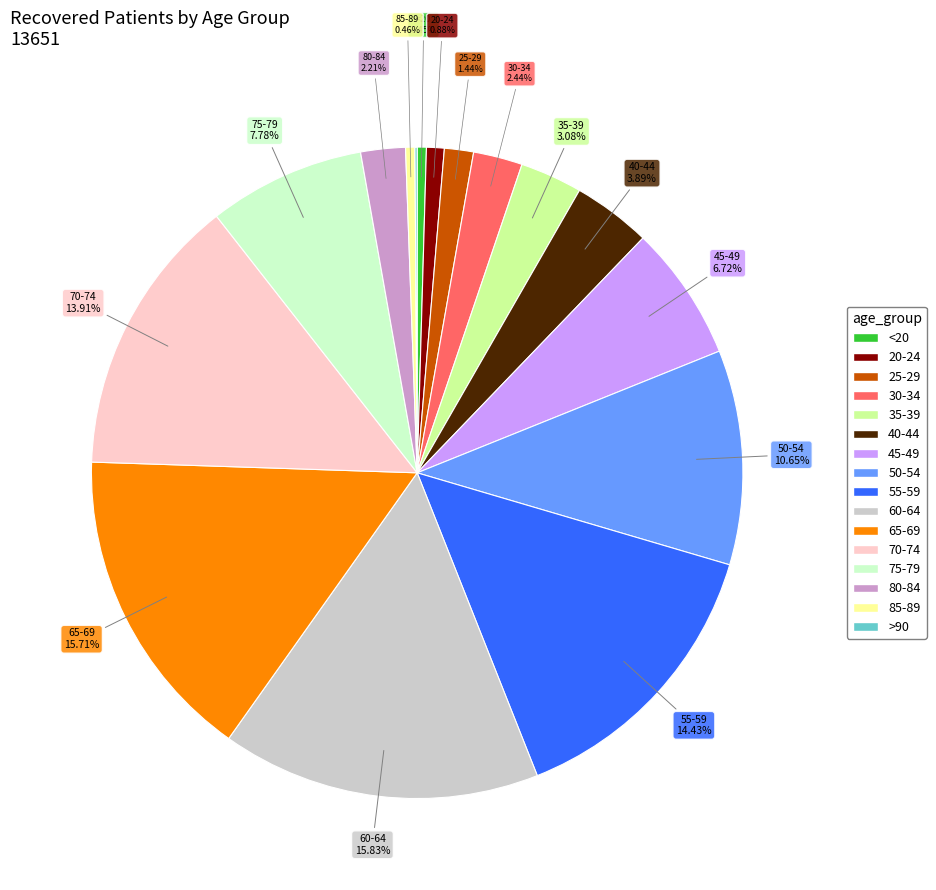

Does 35-39 represent more than half of the total?

No